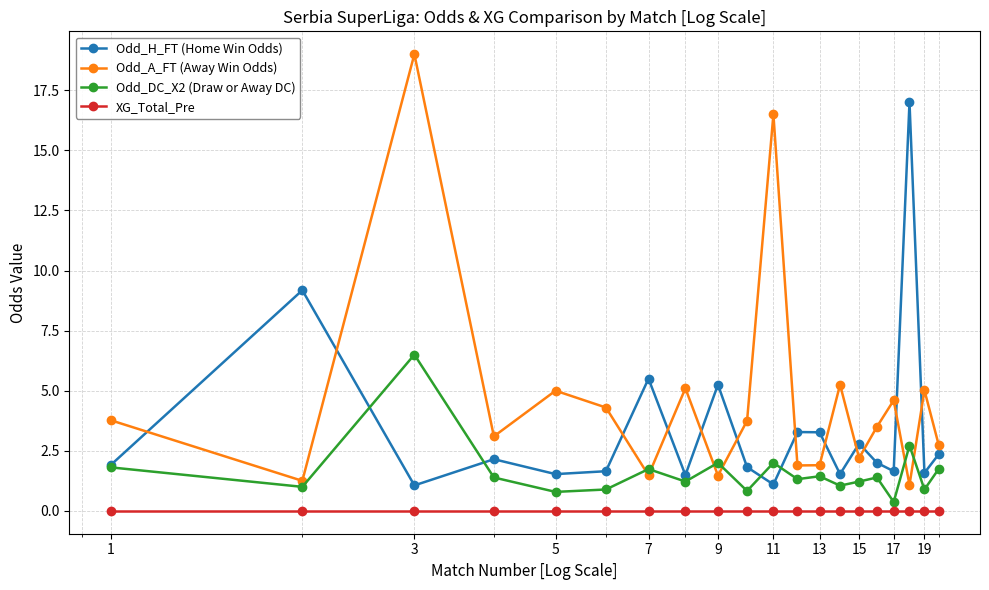

List the series in order of their overall mean, lowest first.

XG_Total_Pre, Odd_DC_X2 (Draw or Away DC), Odd_H_FT (Home Win Odds), Odd_A_FT (Away Win Odds)